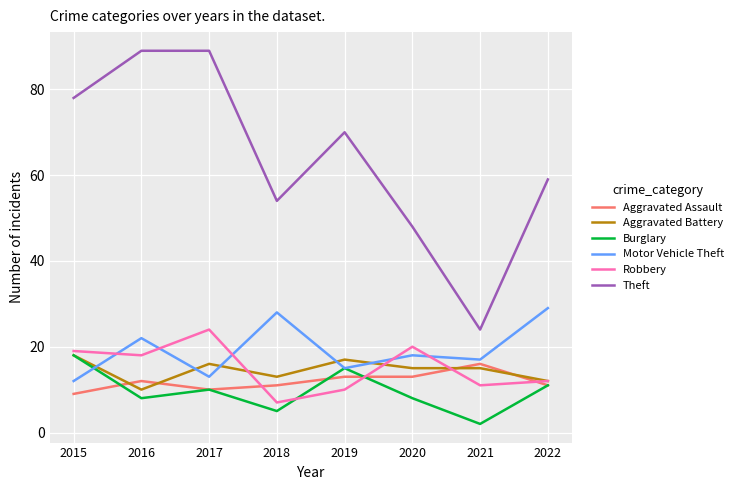

The value of Aggravated Assault at 2021 is 16. True or false?

True